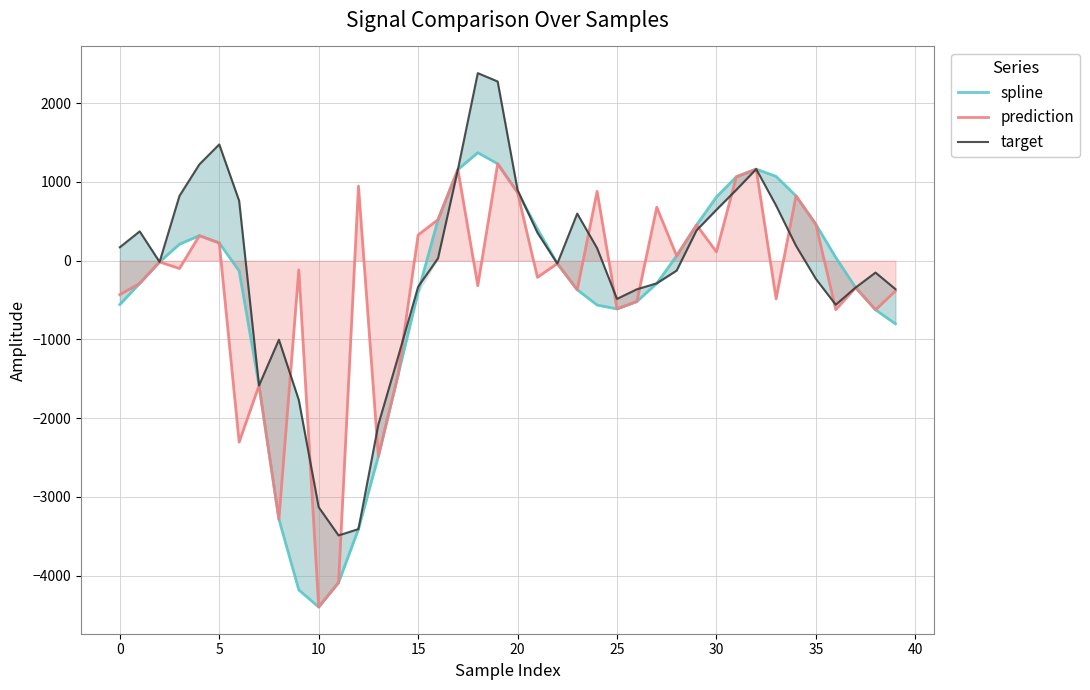

At which category is the sum across all series the highest?

19